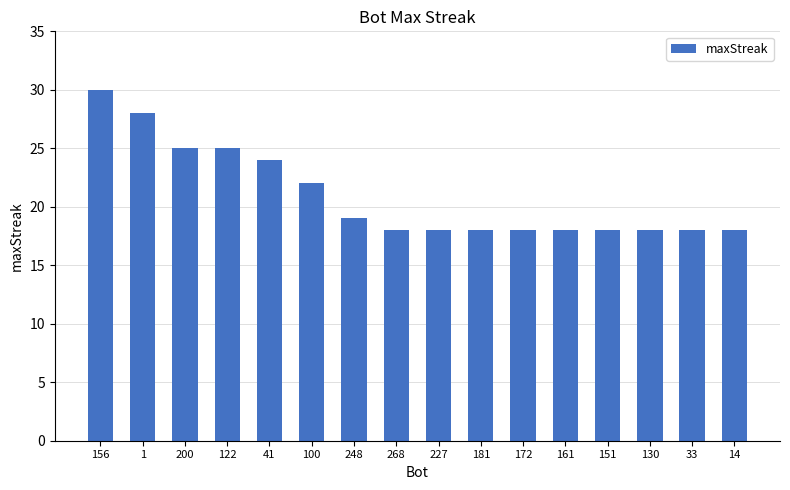

Reading right to left, list all the values displayed in this chart.

14=18	33=18	130=18	151=18	161=18	172=18	181=18	227=18	268=18	248=19	100=22	41=24	122=25	200=25	1=28	156=30